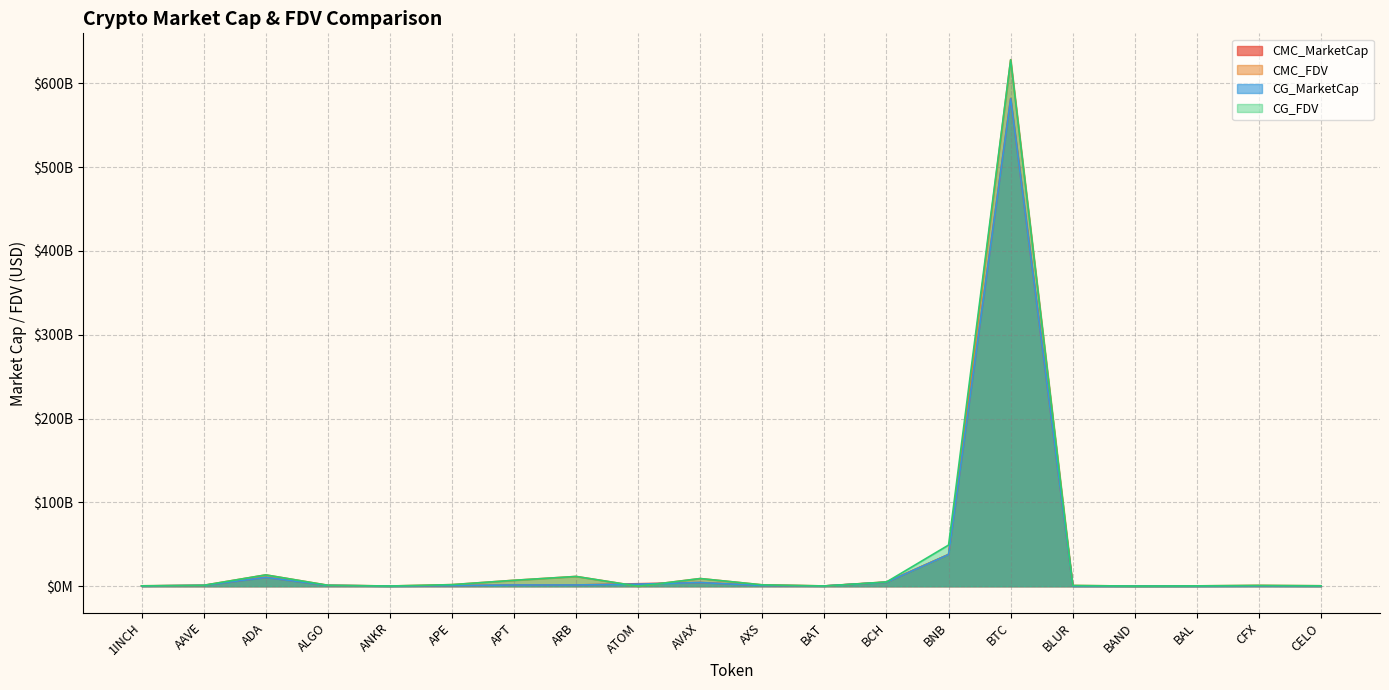

True or false: CMC_FDV and CMC_MarketCap intersect in this chart.

True